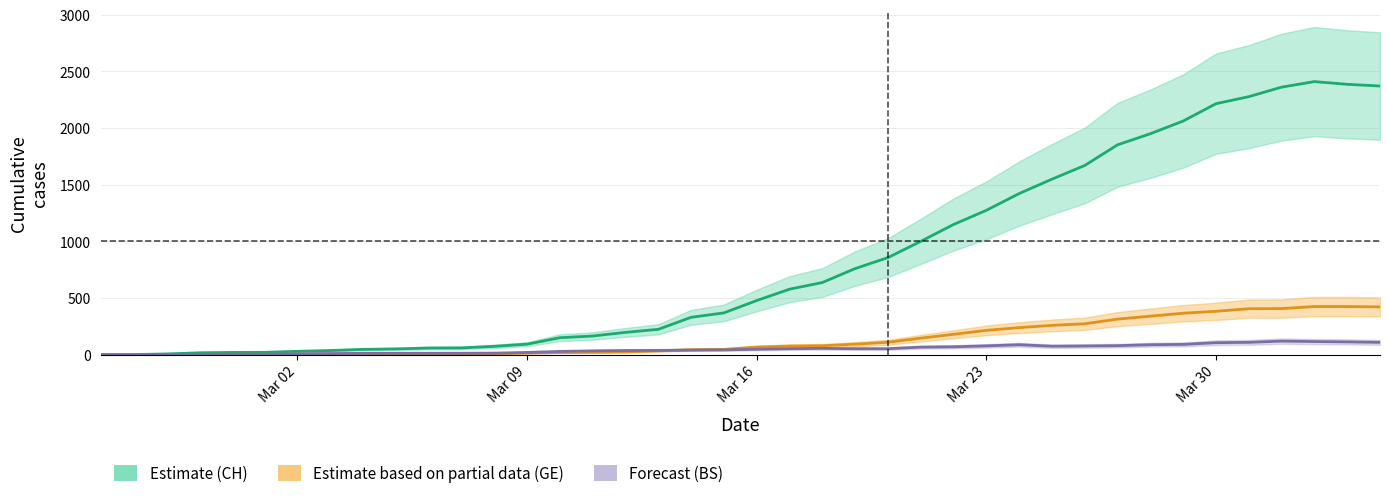

Count the number of categories in the chart.

40